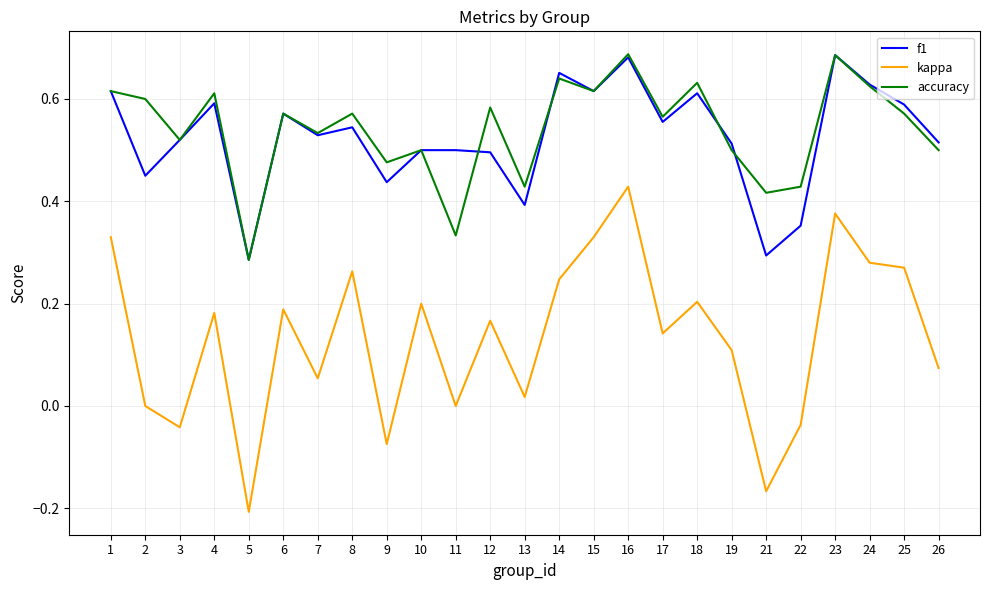

Is the value of kappa at 5 greater than the value of accuracy at 8?

No